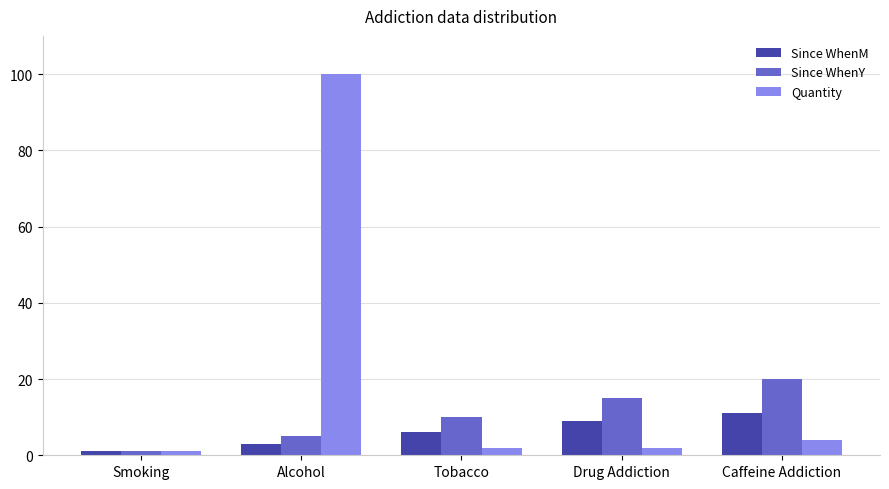

At how many categories does at least one series exceed 26?

1